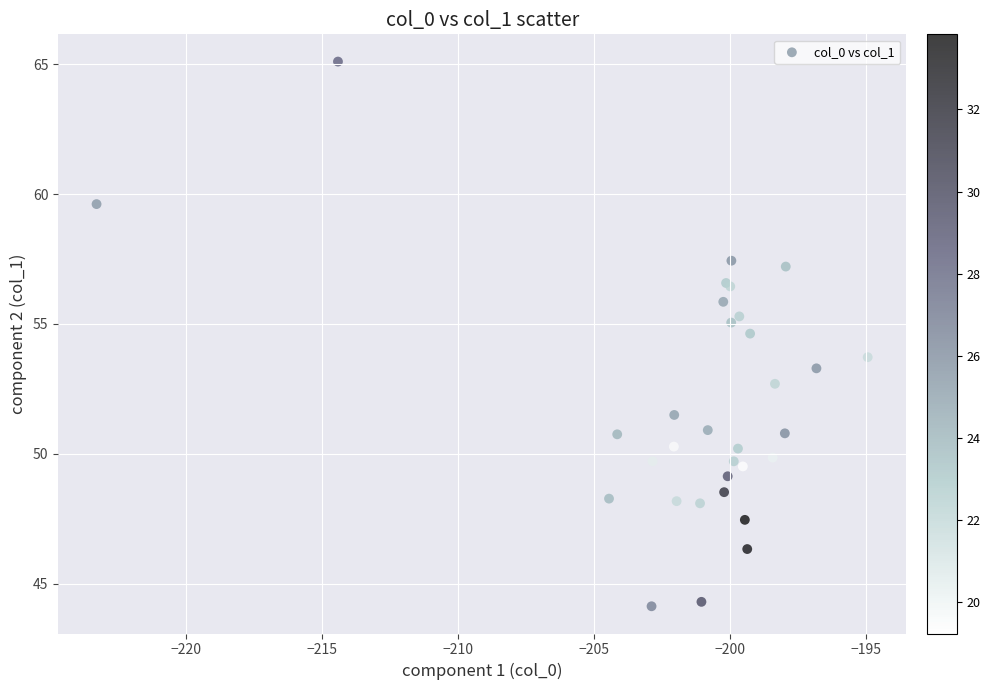

What Y value in the scatter plot is closest to 54?

53.7